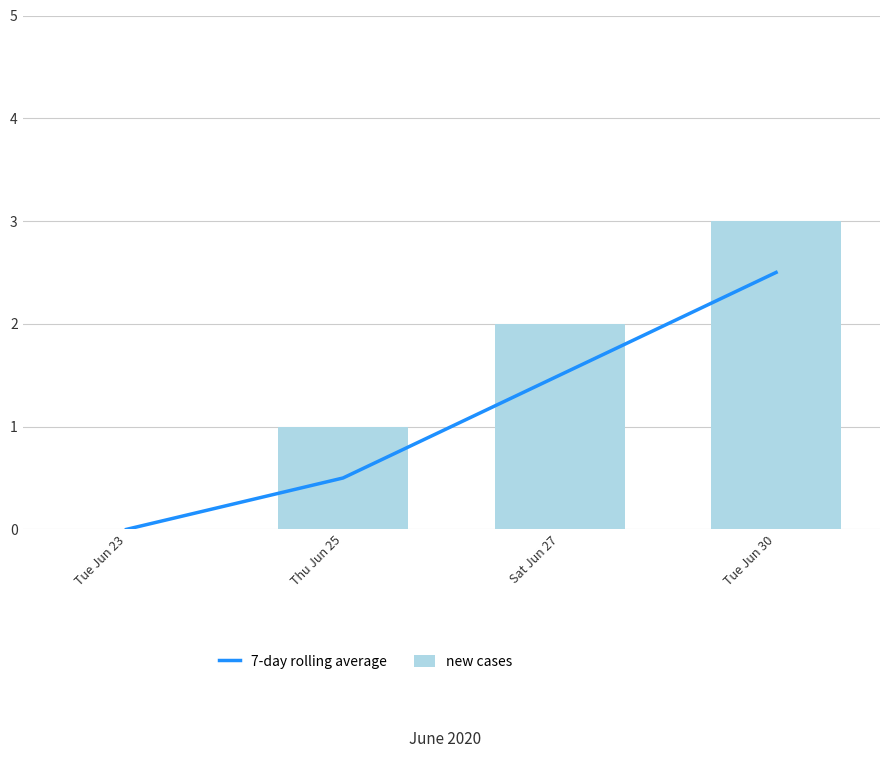

At which label does 7-day rolling average first exceed 1?

Sat Jun 27